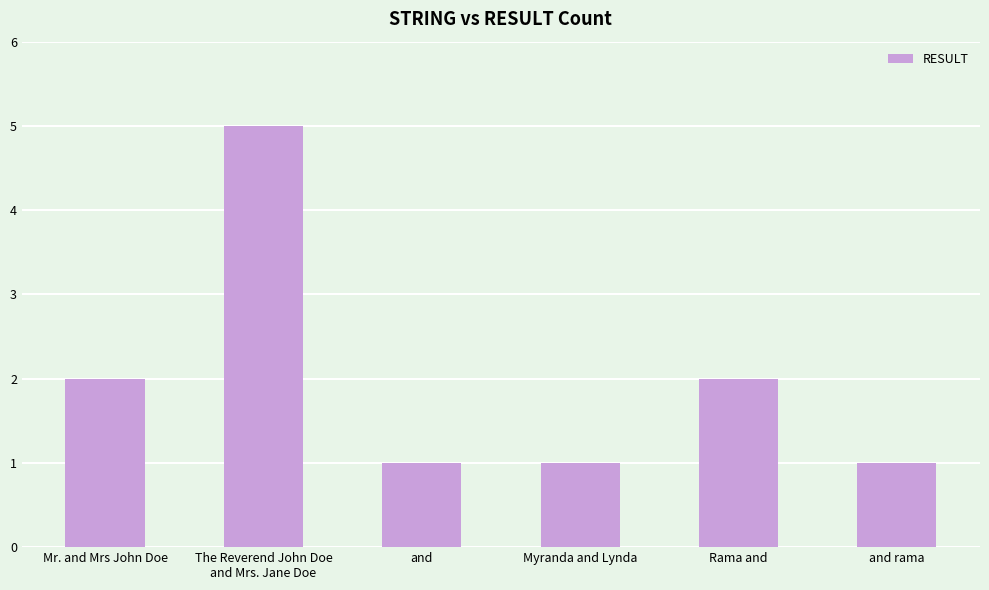

What is the average value?

2